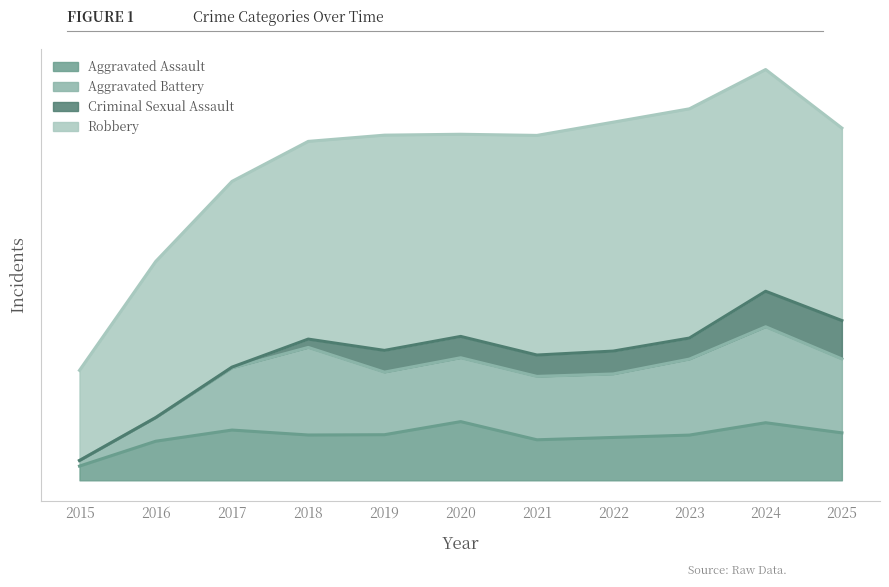

Rank the categories by Aggravated Battery value from highest to lowest.

2018, 2024, 2020, 2022, 2017, 2021, 2023, 2025, 2016, 2019, 2015